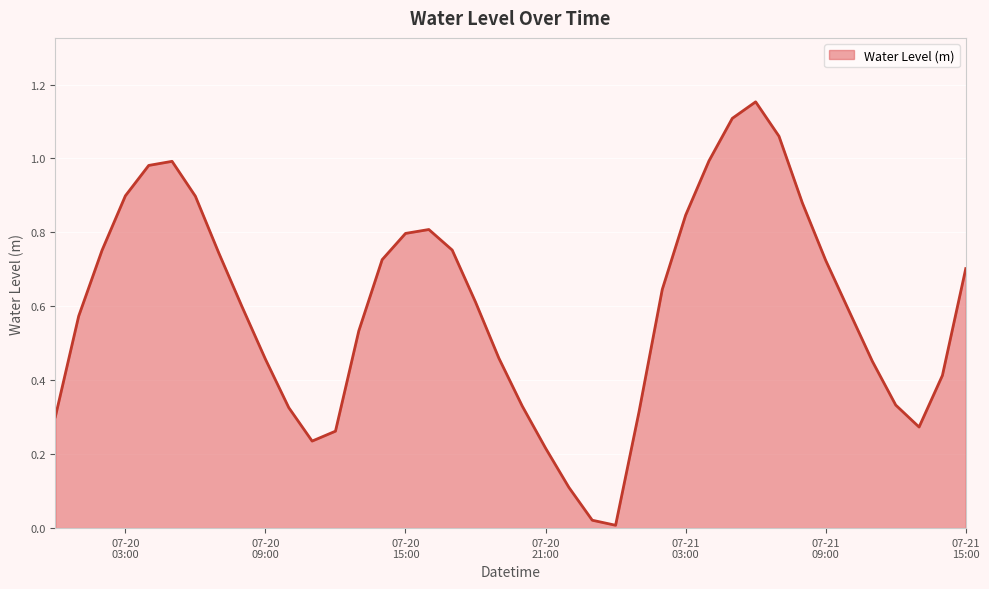

Does the chart display data point markers on the line(s)?

No